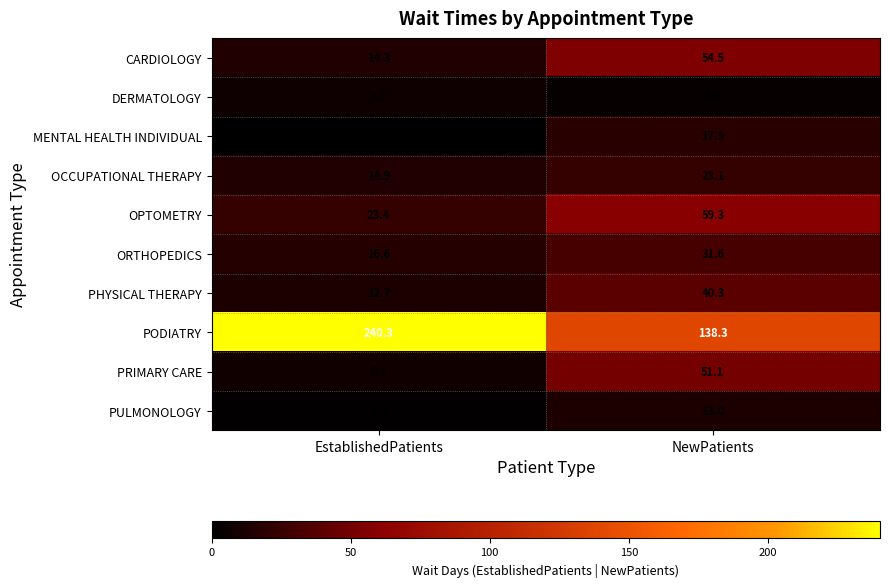

What is the lowest value of the ORTHOPEDICS series?

16.6